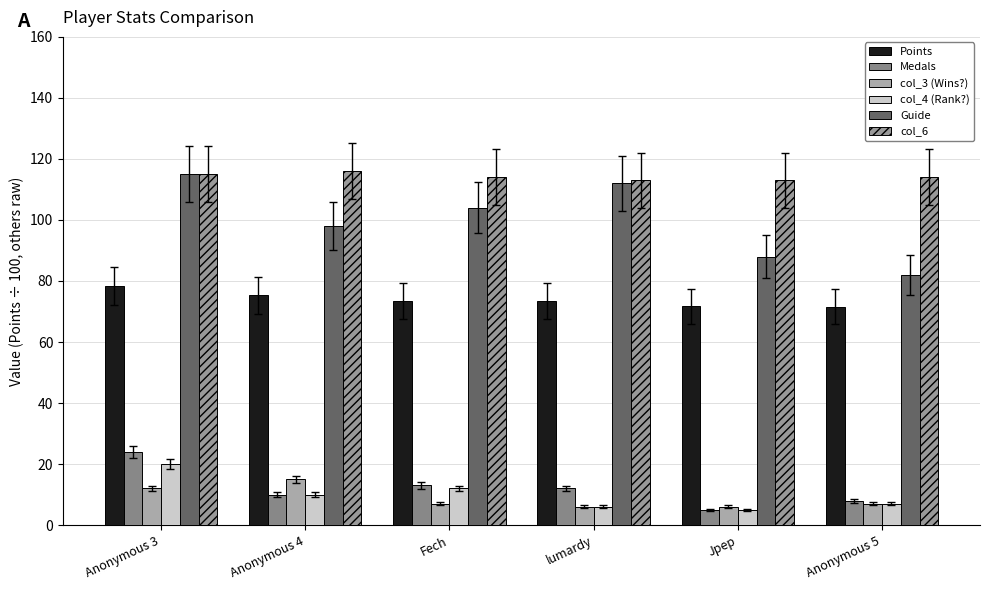

The value of col_3 (Wins?) at Anonymous 4 is 15.0. True or false?

True